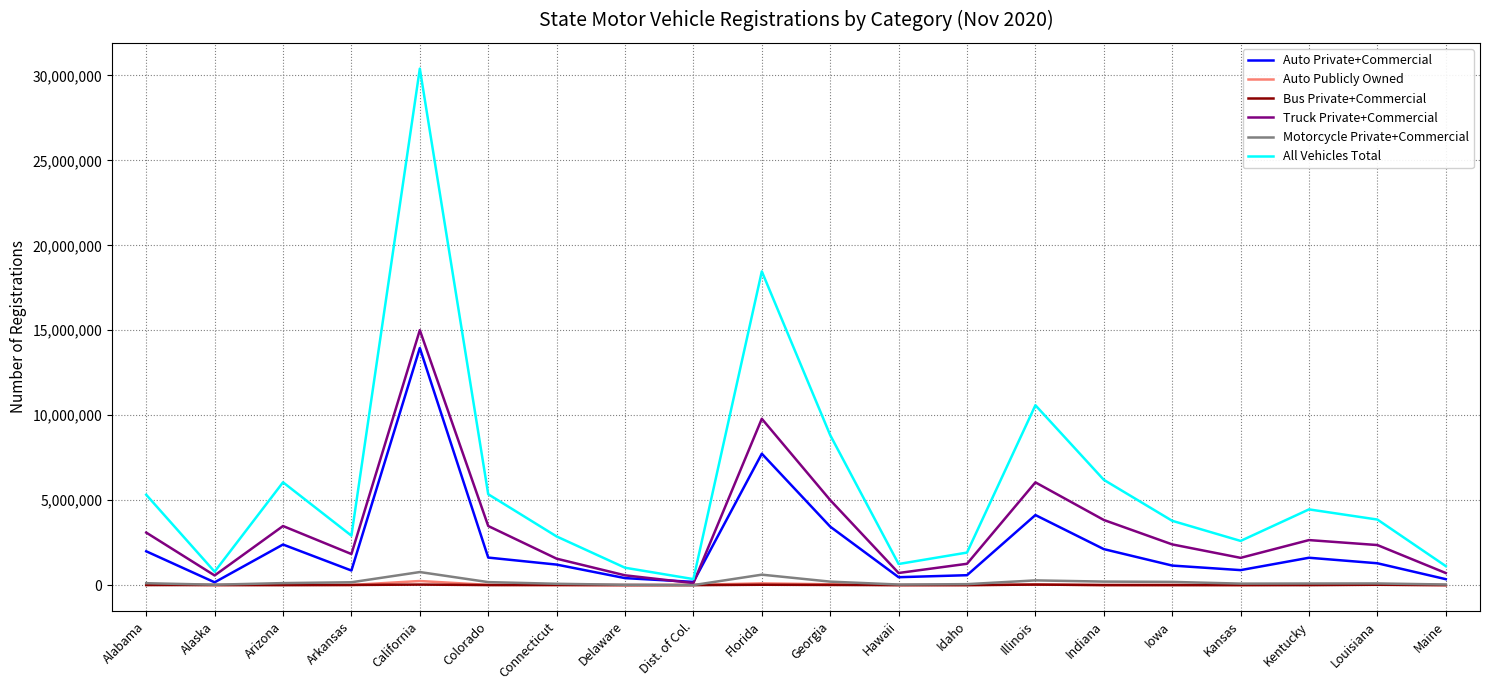

What is the total value across all series at Idaho?

3826879